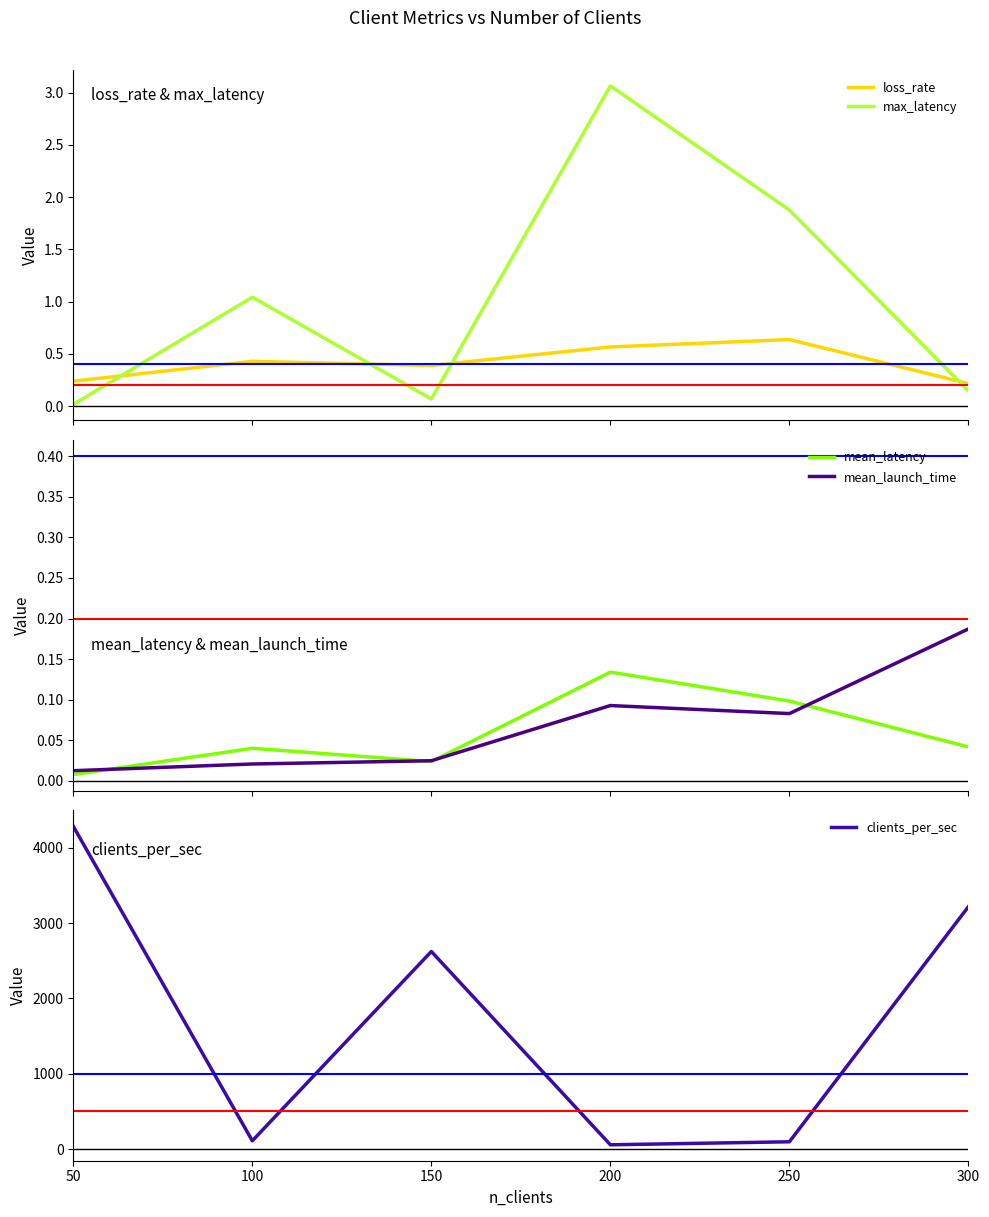

How many data points does each series have?

6